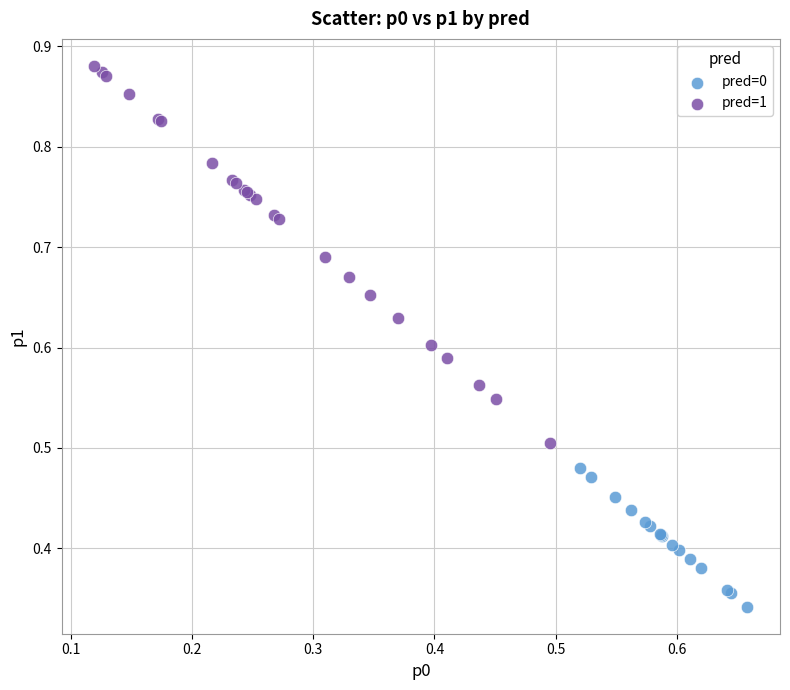

Which series contains the lowest Y value?

pred=0